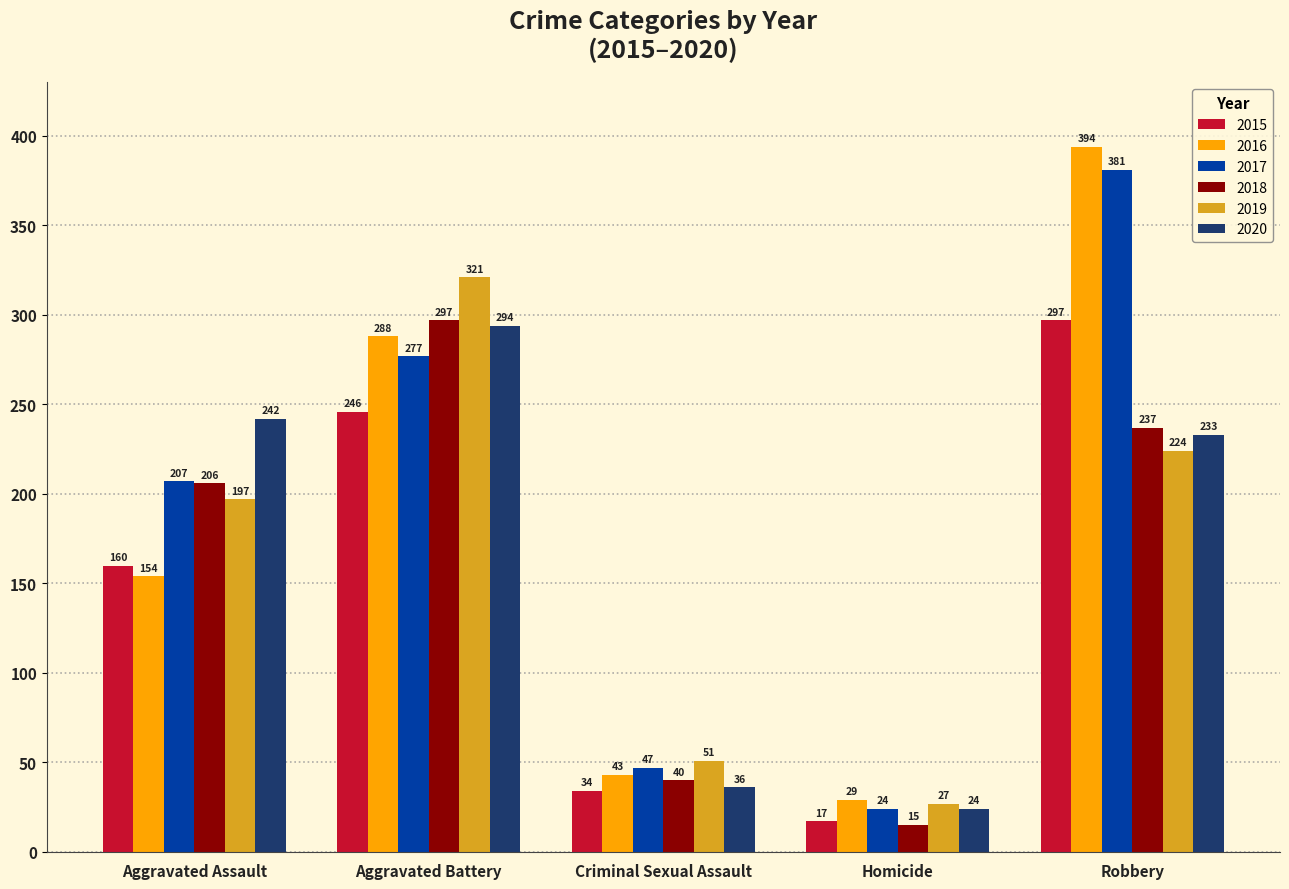

What is the label of the 2nd bar from the left?

Aggravated Battery